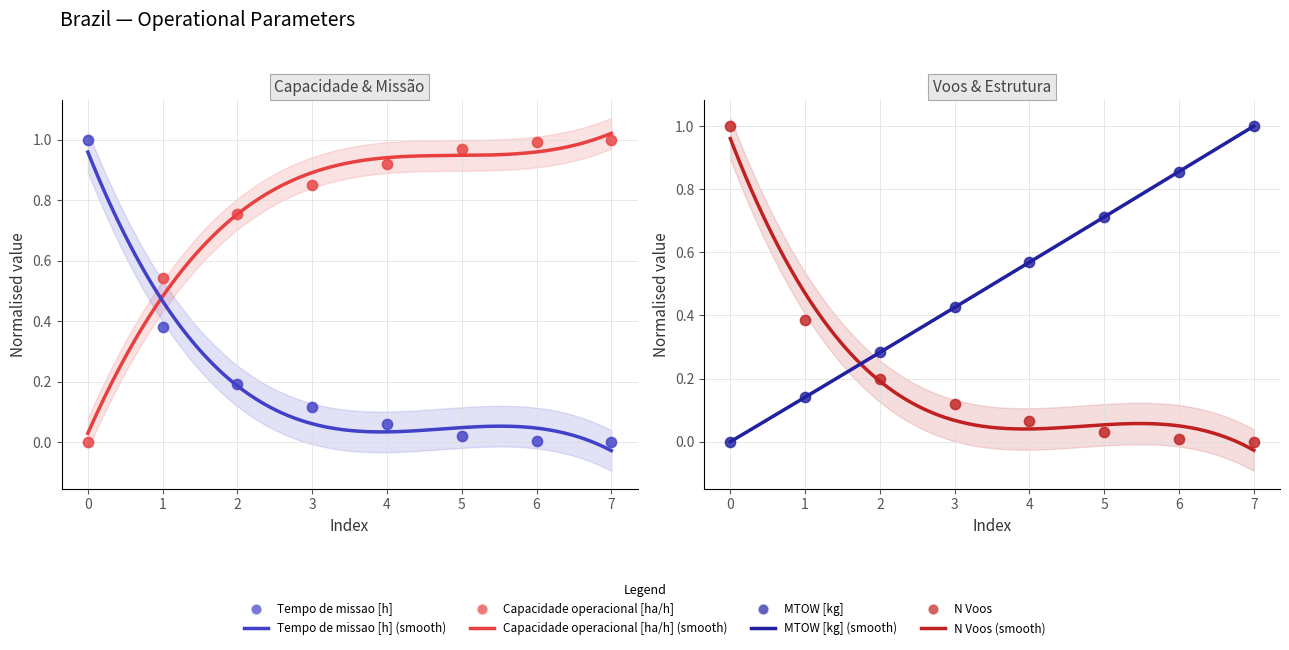

At how many categories does at least one series exceed 0?

8